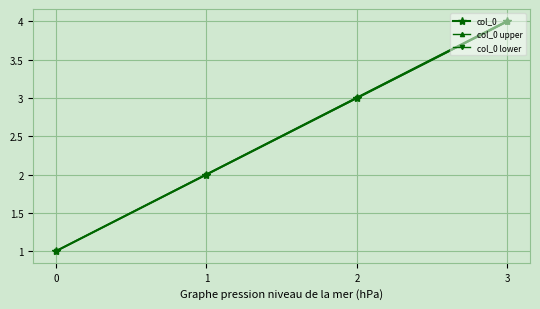

What is the maximum value shown in the chart?

4.0